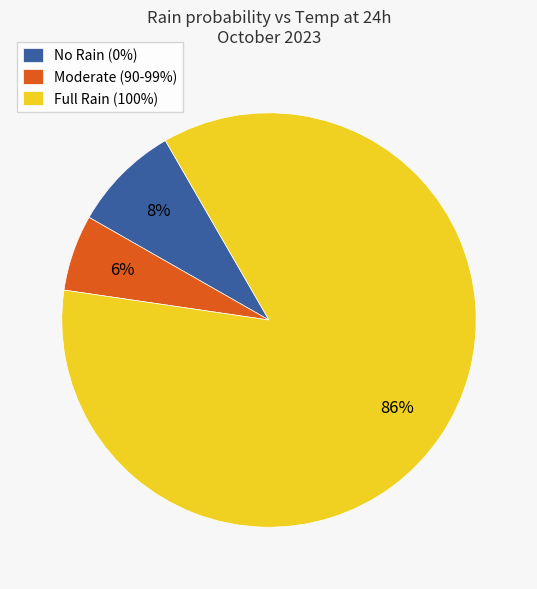

Rank the categories by value from lowest to highest.

Moderate (90-99%), No Rain (0%), Full Rain (100%)